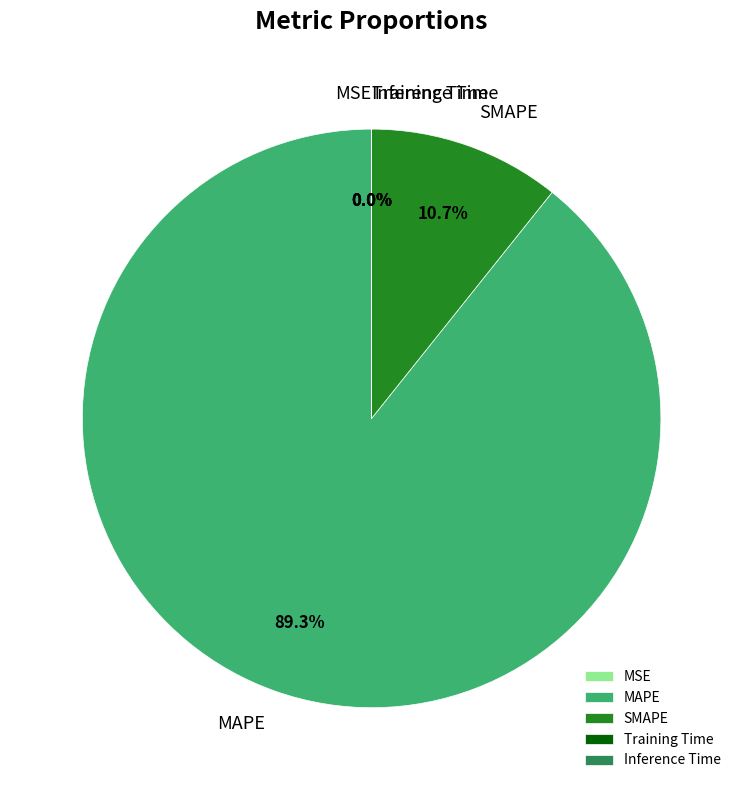

Which slice is the largest?

MAPE